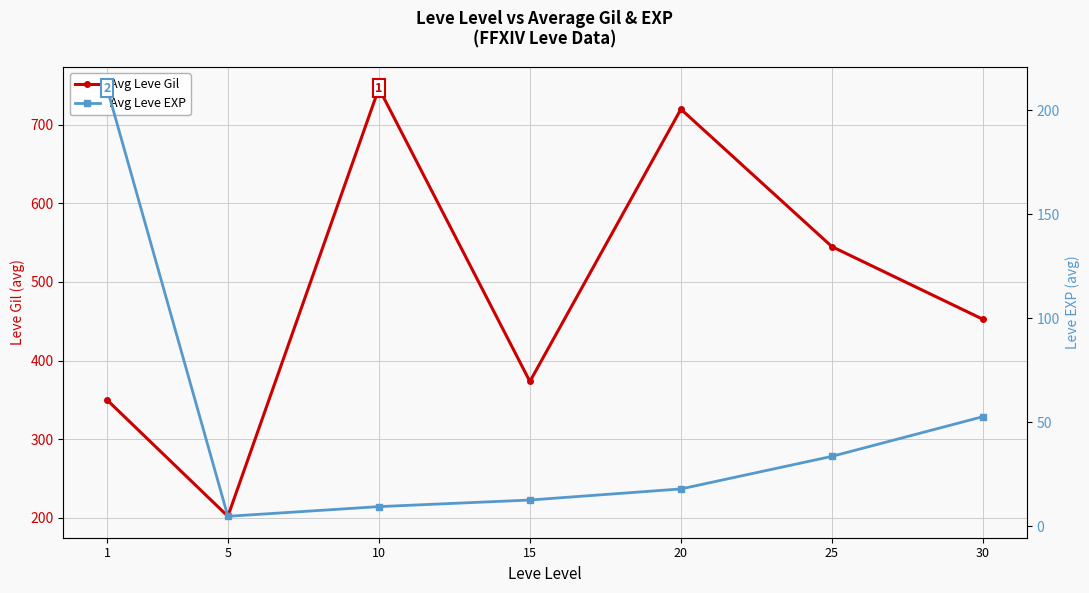

Which label corresponds to the largest value in the chart?

10